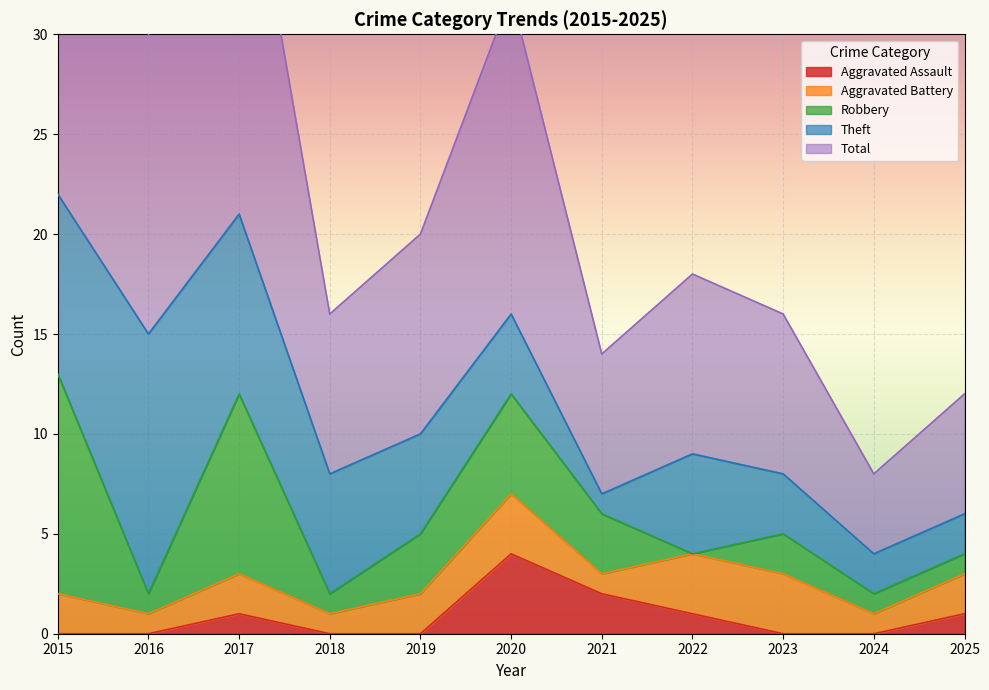

What is the sum of the Aggravated Battery values at 2017 and 2021?

3